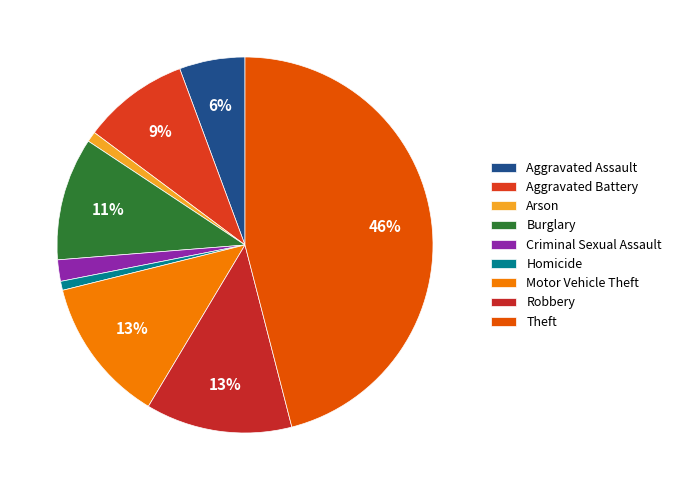

To the nearest percent, what percentage of the pie is Arson?

1%